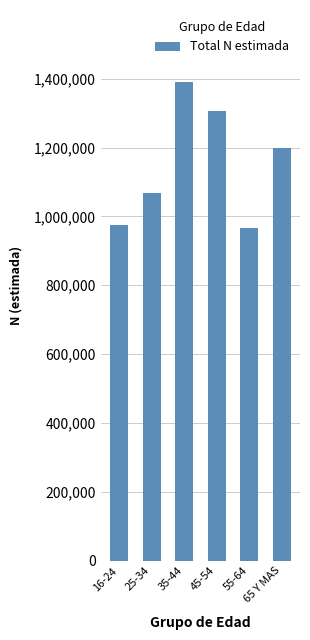

What is the difference between the second highest and minimum values?

339908